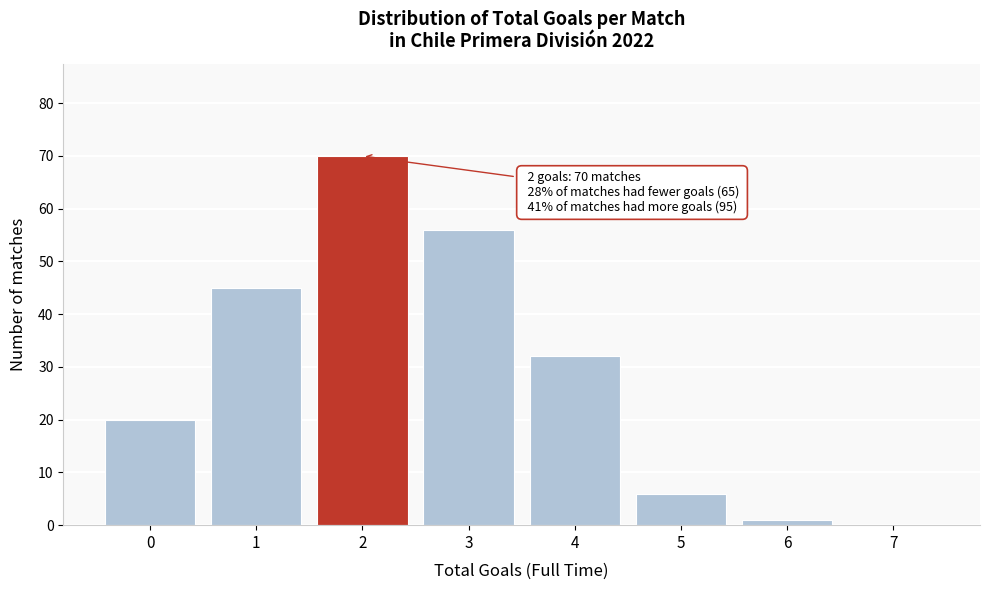

Reading left to right, extract all data points from this chart.

0=20	1=45	2=70	3=56	4=32	5=6	6=1	7=0